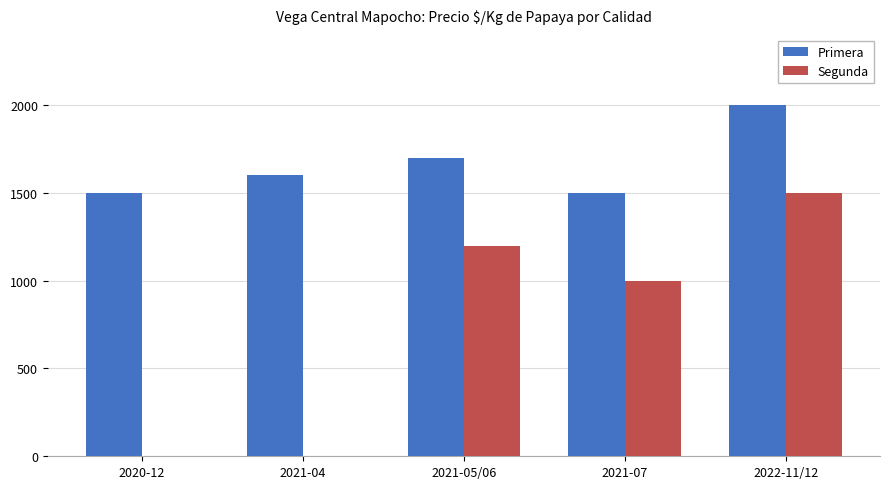

What are all the series names shown in the legend?

Primera, Segunda